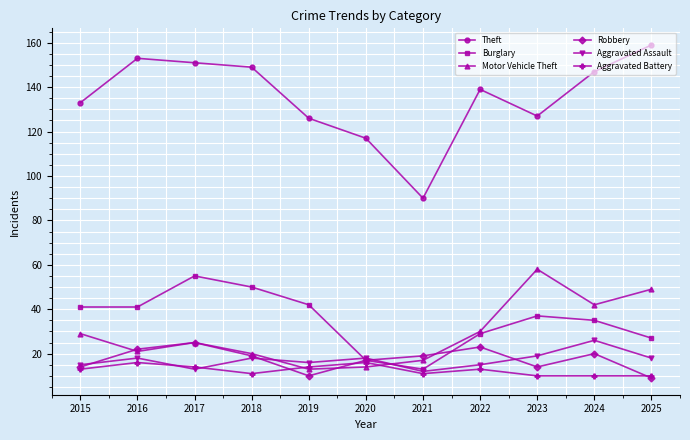

True or false: Robbery has more than 1 interior local peaks.

True